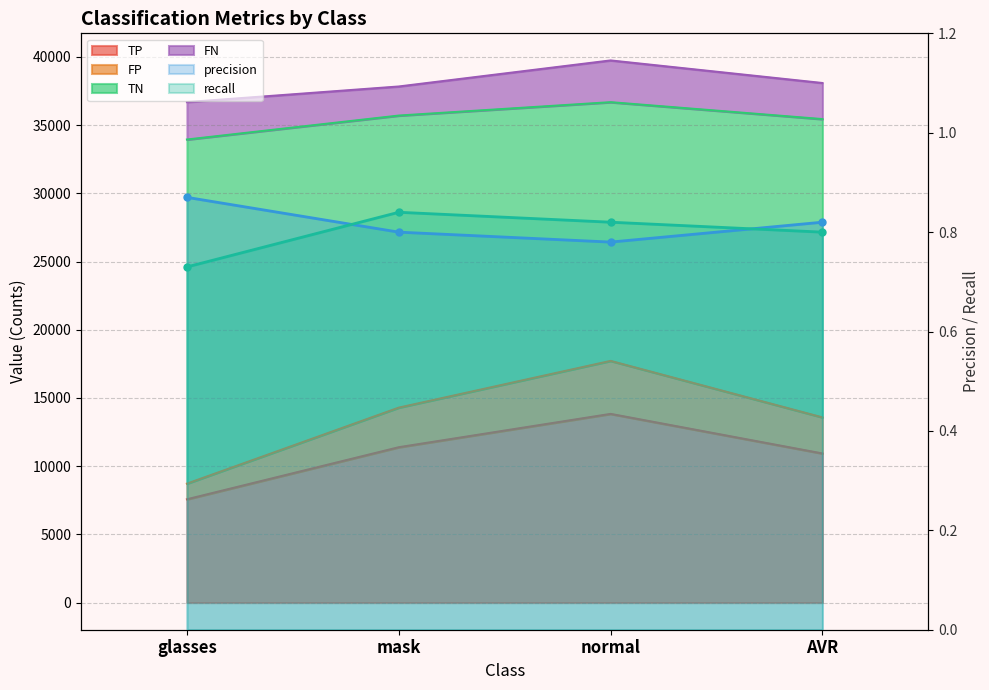

How many interior local peaks does the recall series have?

1